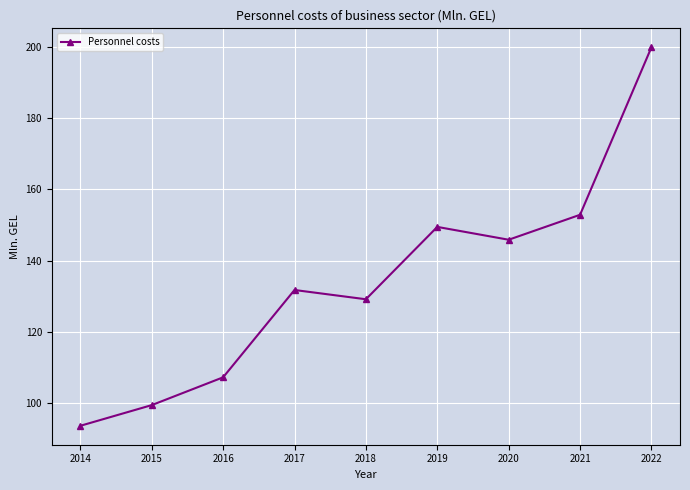

Reading left to right, extract all data points from this chart.

2014=93.7	2015=99.5	2016=107.3	2017=131.8	2018=129.2	2019=149.5	2020=145.9	2021=152.9	2022=199.9